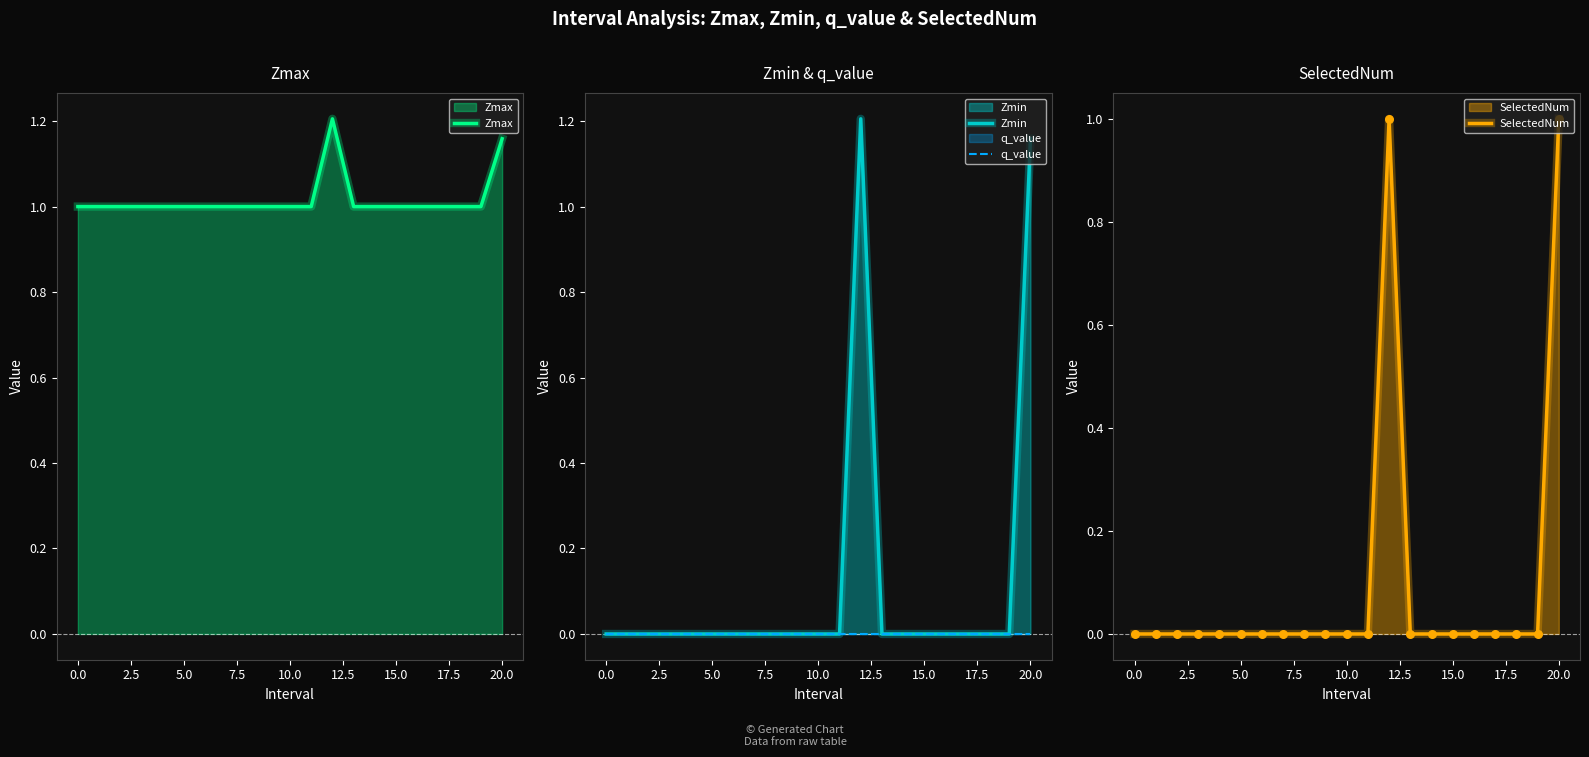

What are all the series names shown in the legend?

Zmax, Zmin, q_value, SelectedNum